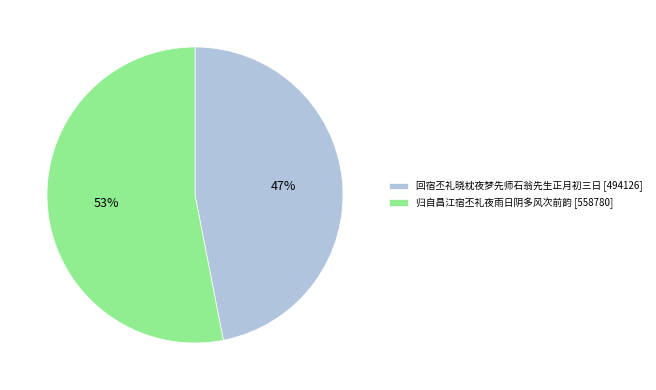

Combined, do 回宿丕礼晓枕夜梦先师石翁先生正月初三日 and 归自昌江宿丕礼夜雨日阴多风次前韵 account for over 50%?

Yes